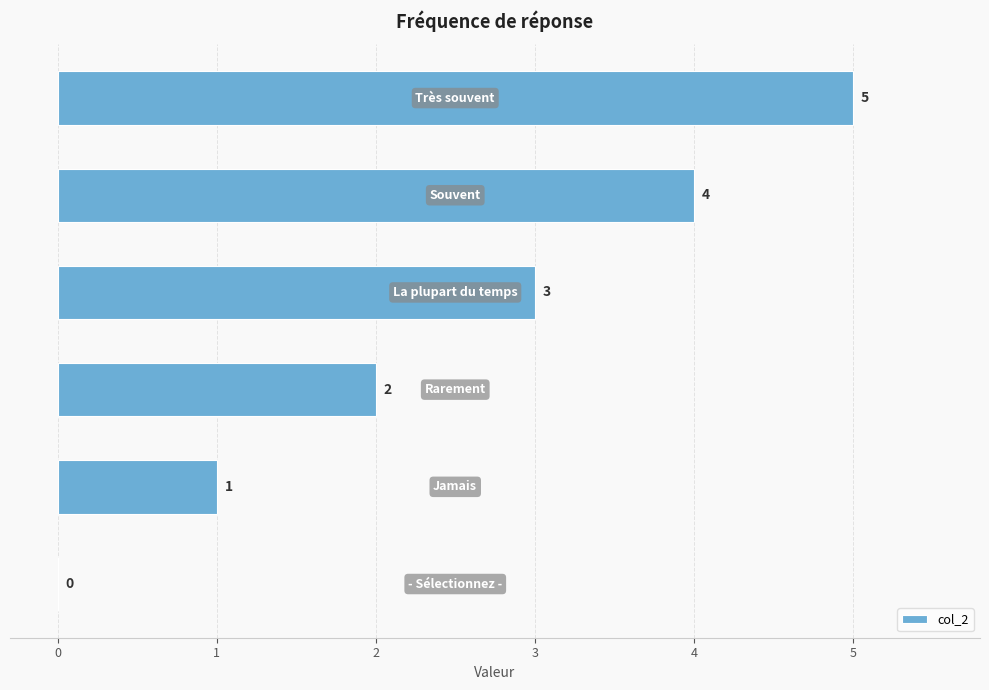

What is the sum of all values?

15